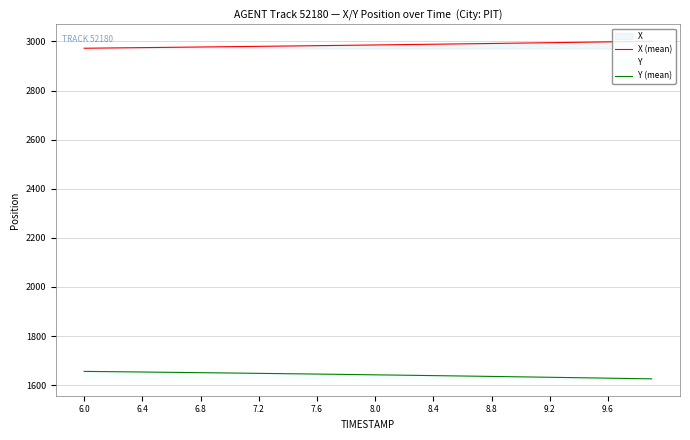

List the series in order of their overall mean, lowest first.

Y (mean), X (mean)